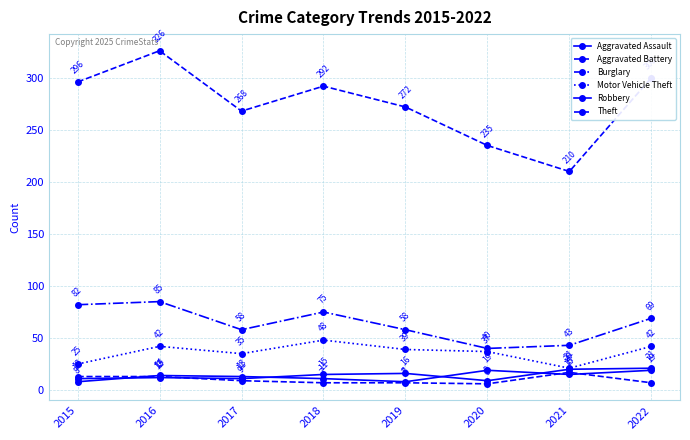

Is the value of Robbery at 2020 greater than the value of Aggravated Assault at 2017?

Yes